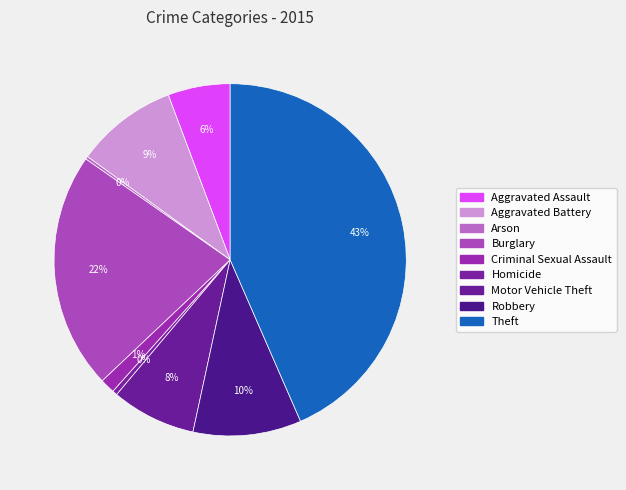

Which slice is the smallest?

Arson